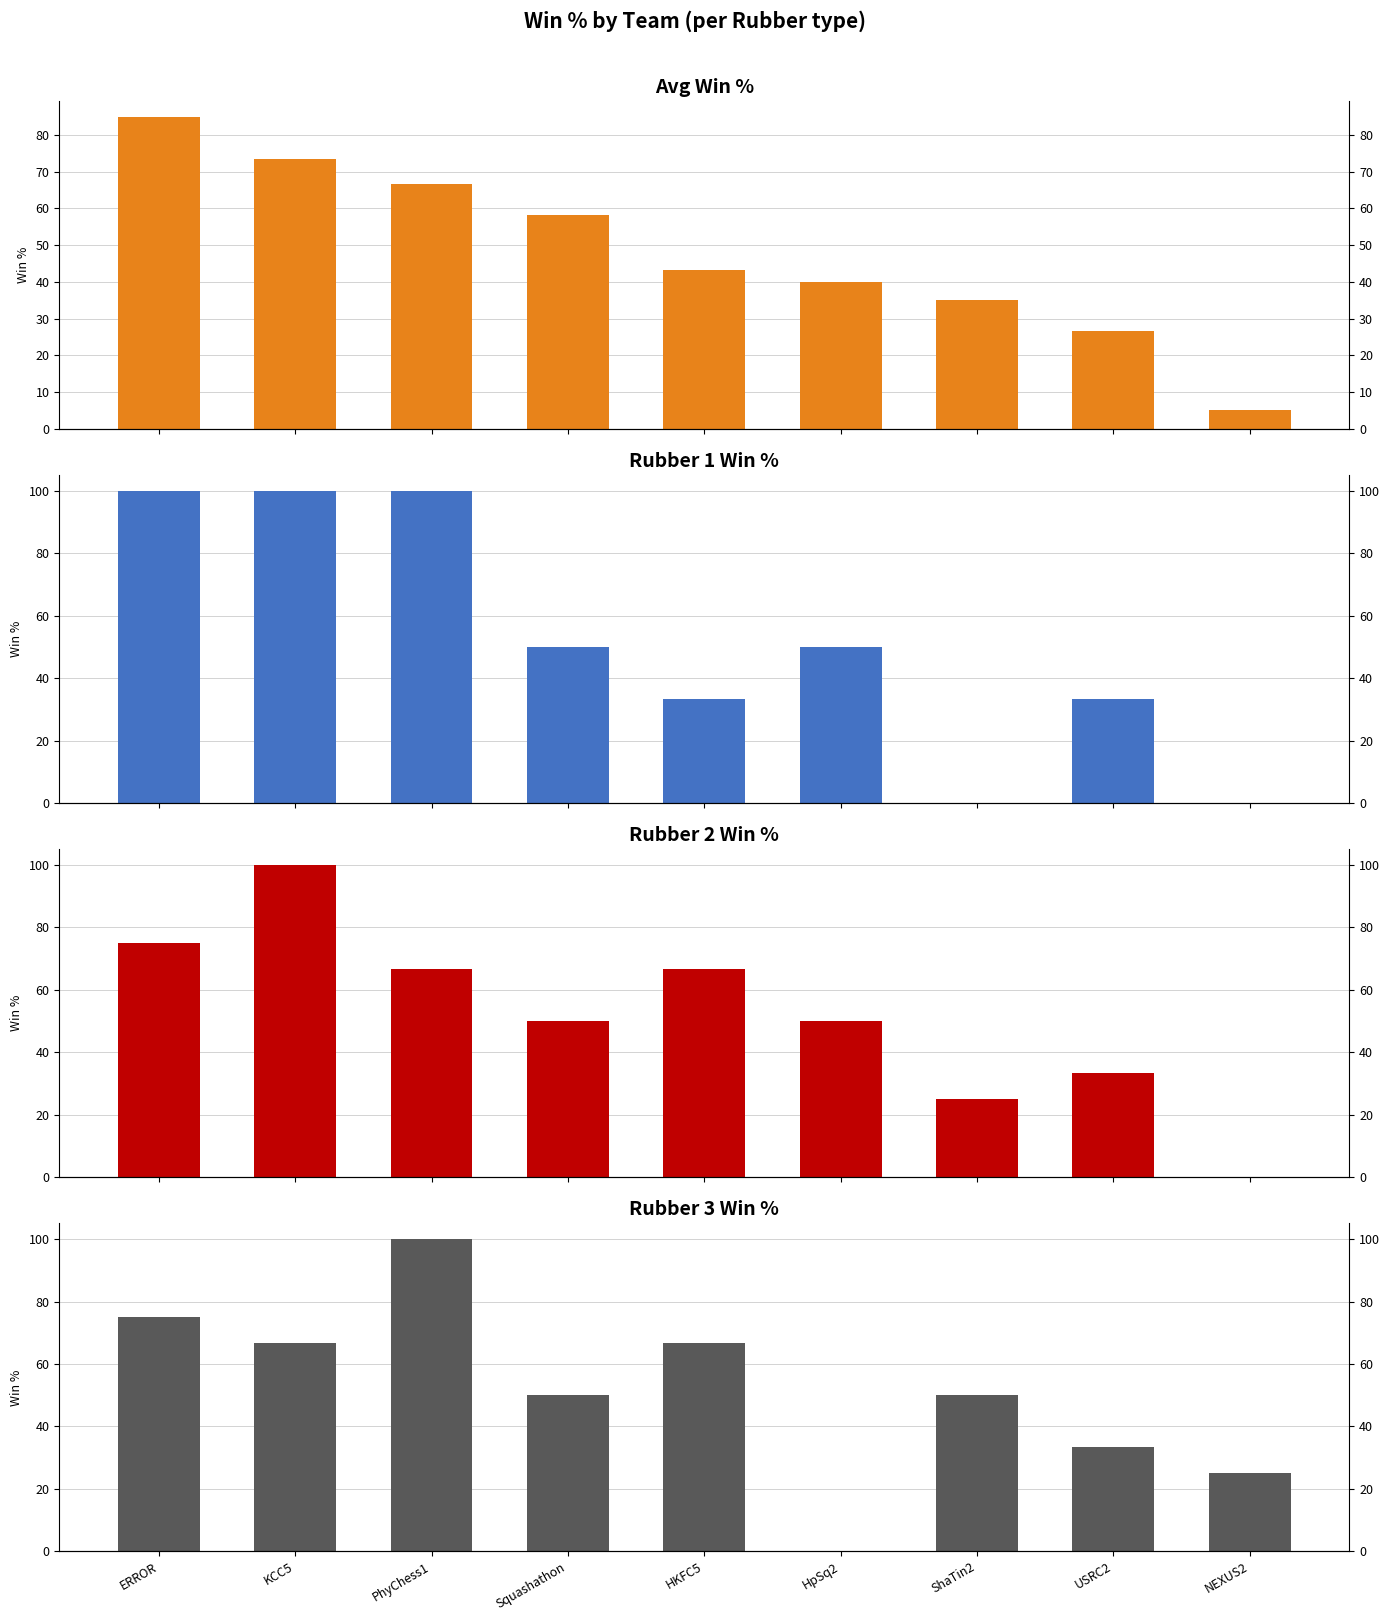

What is the approximate value of Rubber 1 Win % at USRC2?

33.3